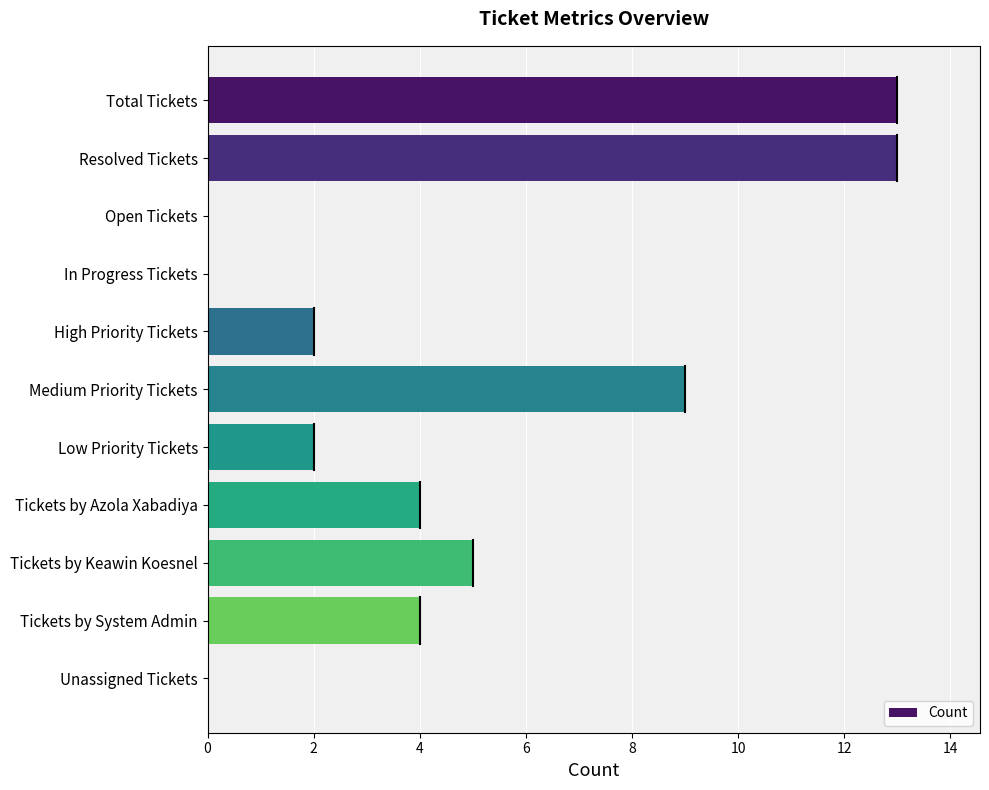

Where is the data nearest to the value 6?

Tickets by Keawin Koesnel